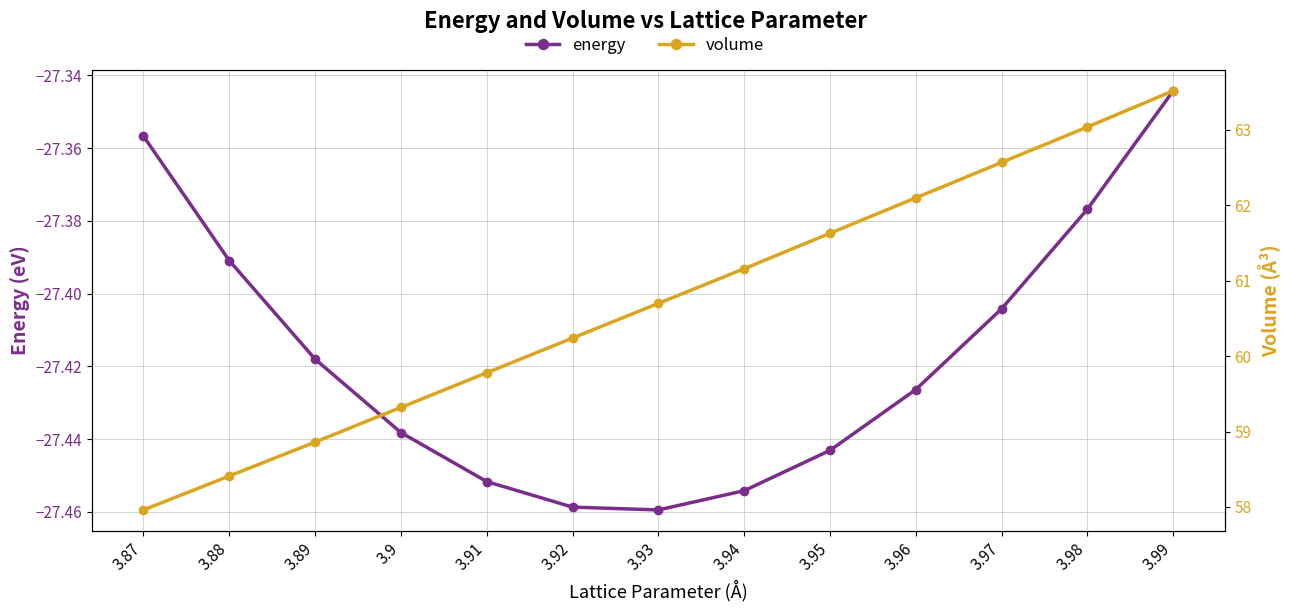

Reading right to left, list all the values displayed in this chart.

energy: -27.3	-27.4	-27.4	-27.4	-27.4	-27.5	-27.5	-27.5	-27.5	-27.4	-27.4	-27.4	-27.4
volume: 63.5	63.0	62.6	62.1	61.6	61.2	60.7	60.2	59.8	59.3	58.9	58.4	58.0